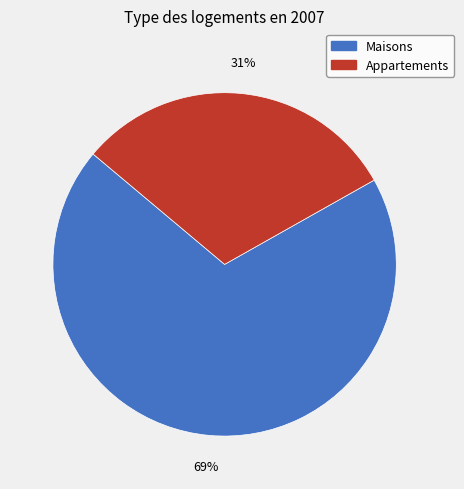

Count the number of slices in the pie.

2